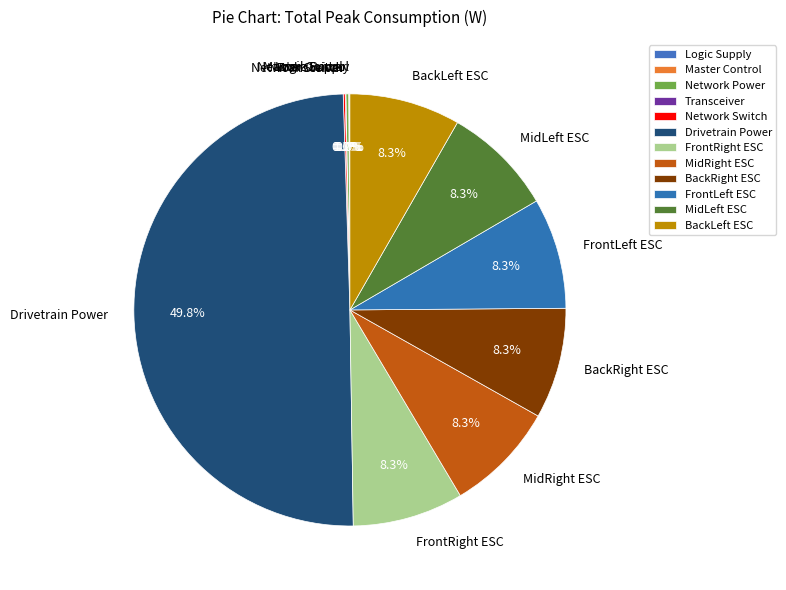

To the nearest percent, what portion does BackRight ESC represent?

8%